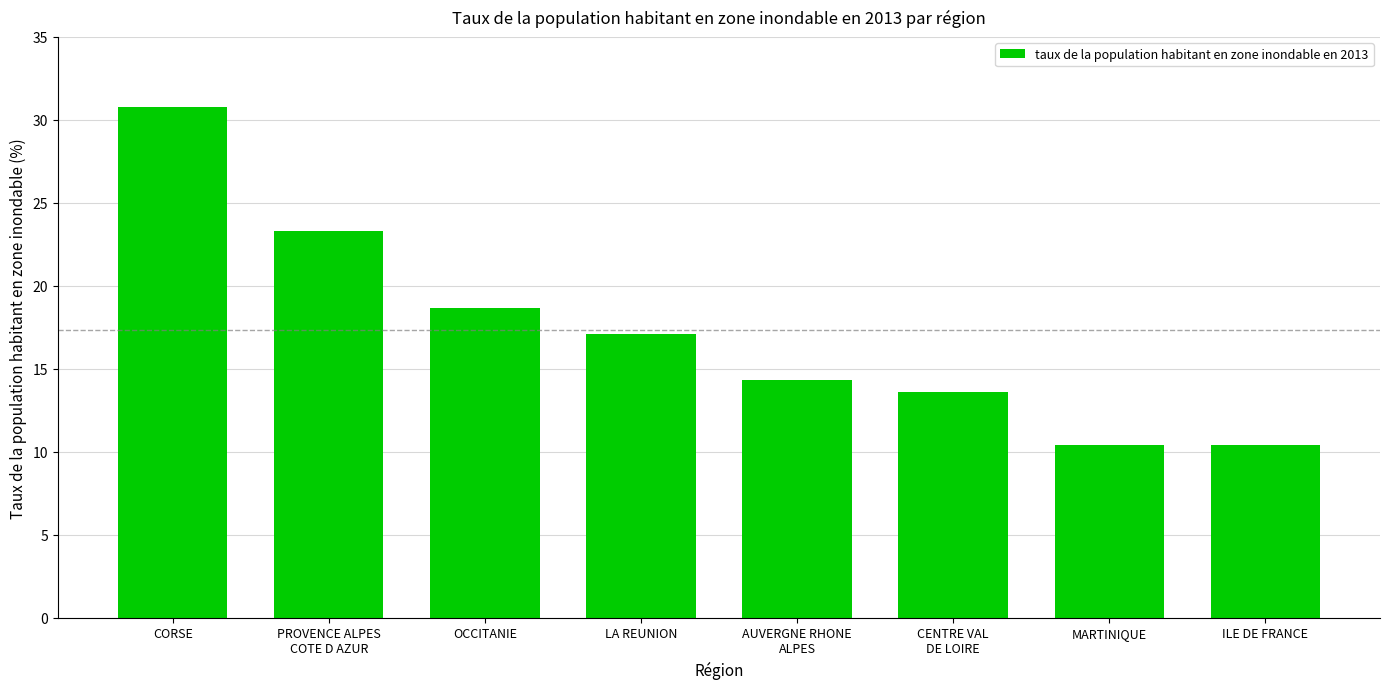

What is the smallest value displayed?

10.4